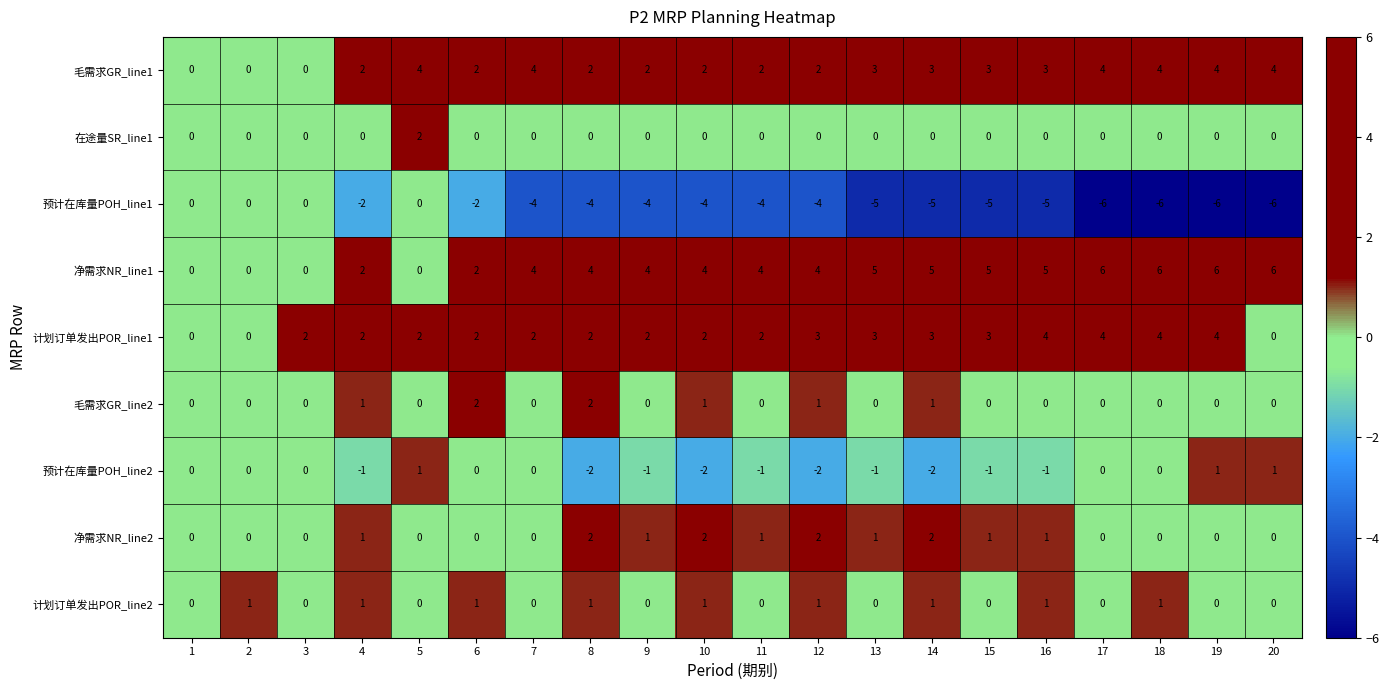

What is the difference between the second highest and minimum values in the 预计在库量POH_line2 series?

3